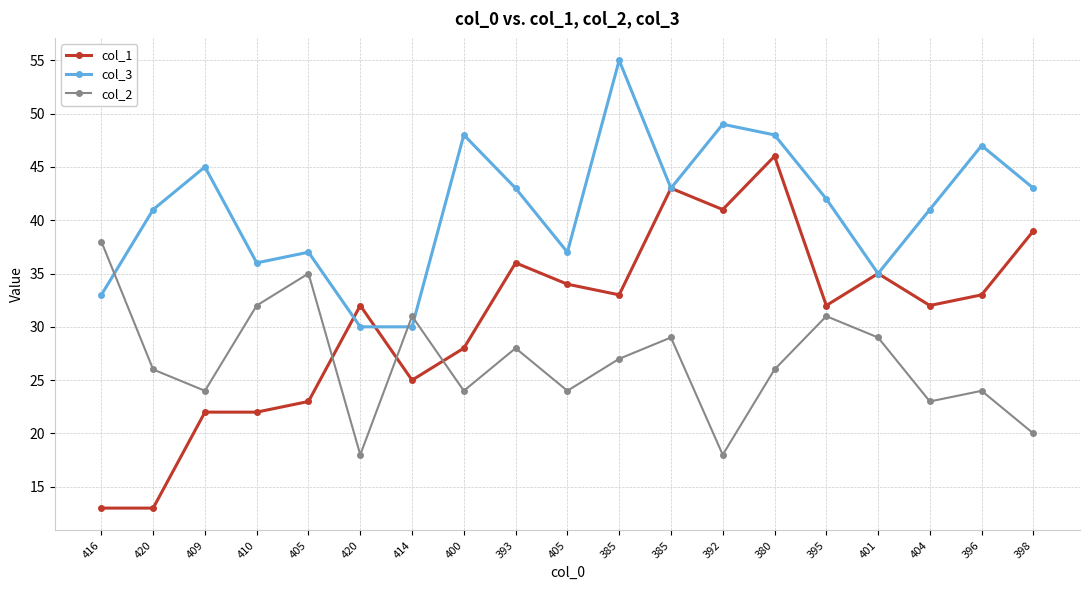

True or false: col_3 has a value of 42 at 395.

True